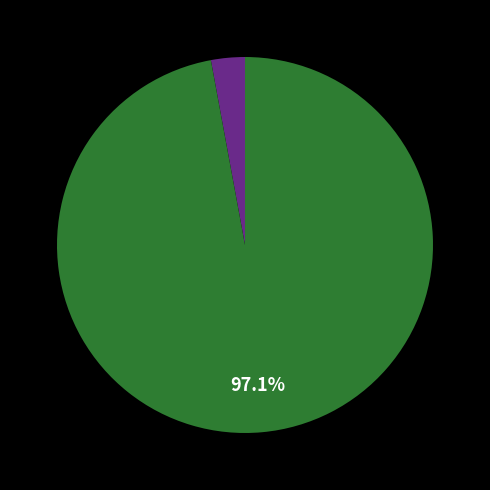

Is there any slice that represents more than half of the pie?

Yes